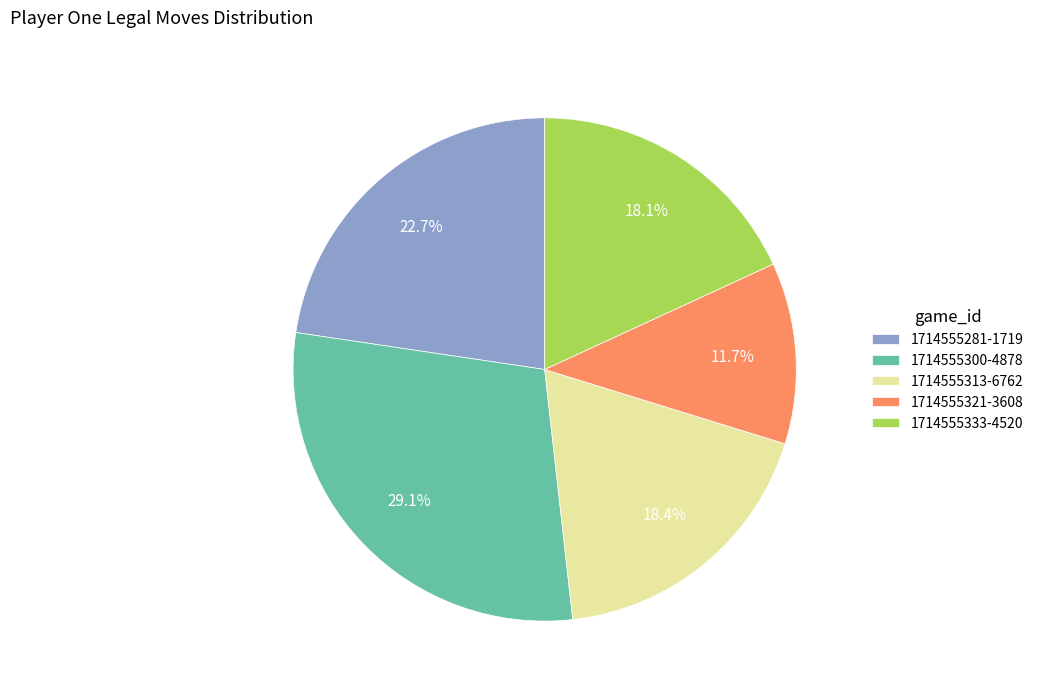

Is there a majority slice in this chart?

No